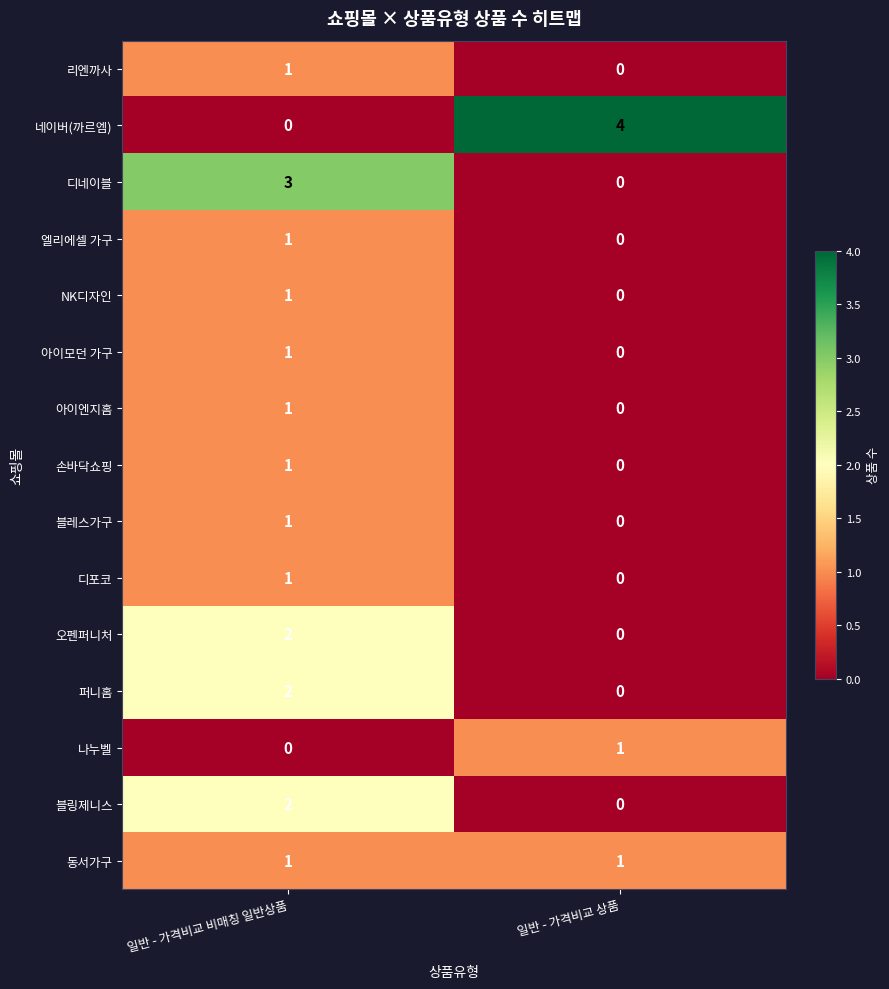

At which category is the sum across all series the highest?

일반 - 가격비교 비매칭 일반상품